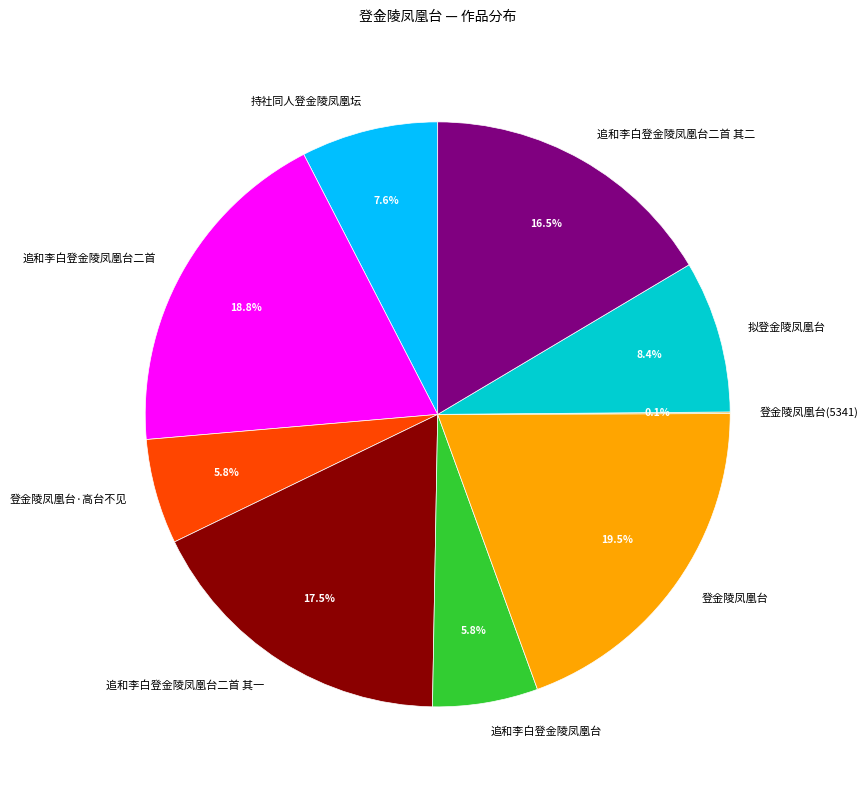

What percentage do 追和李白登金陵凤凰台二首 and 登金陵凤凰台 together represent?

38.3%